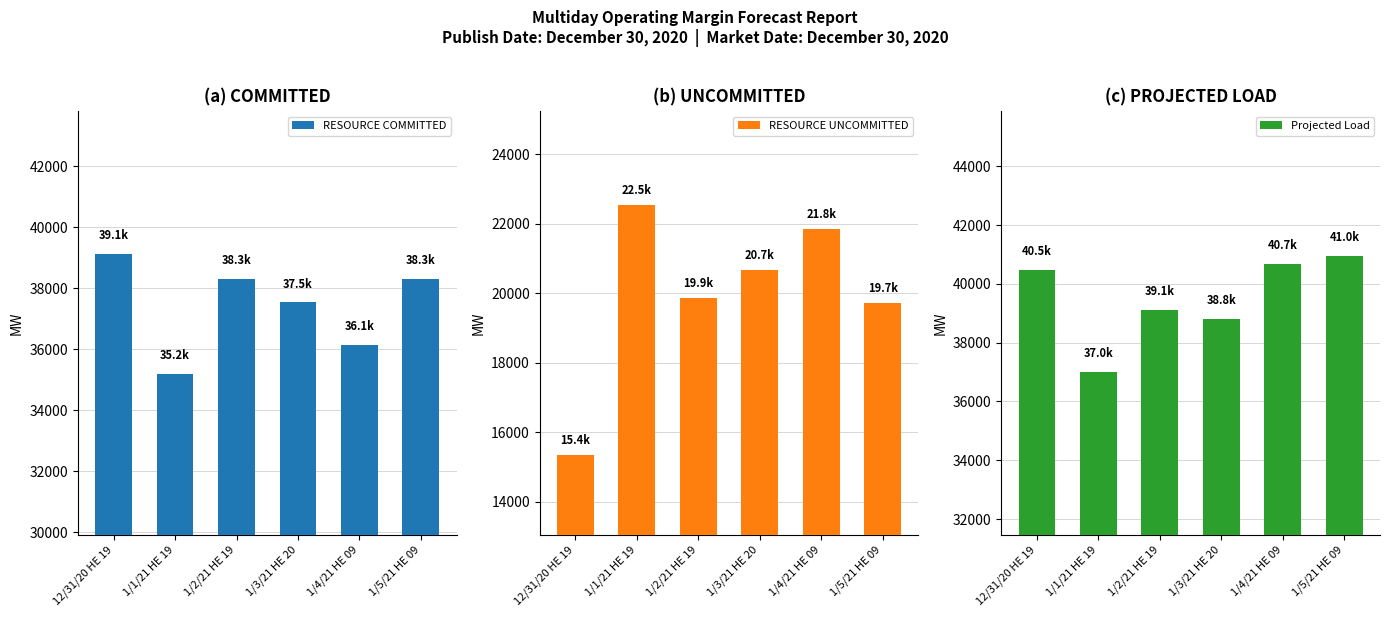

Is the value of Projected Load at 1/5/21 HE 09 greater than the value of RESOURCE UNCOMMITTED at 12/31/20 HE 19?

Yes